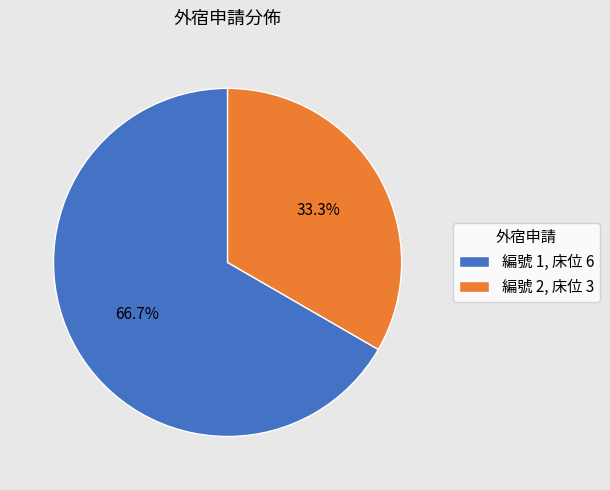

Which category has the smallest portion of the pie?

編號 2, 床位 3